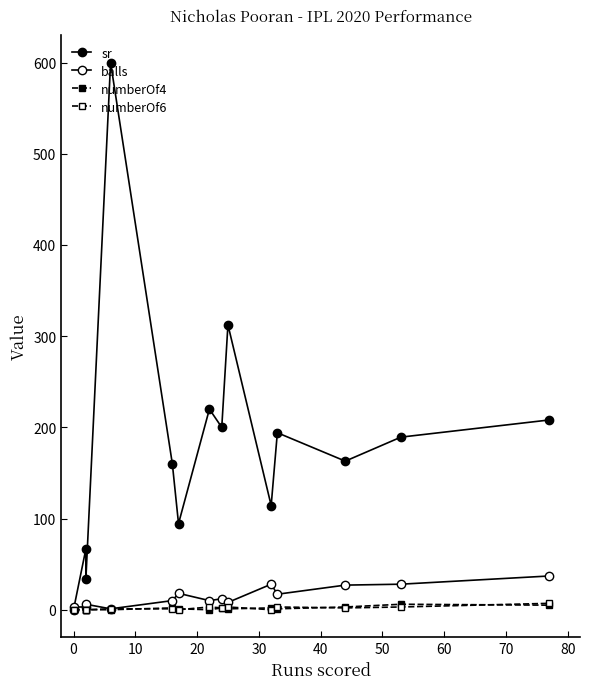

What is the sum of all numberOf4 values?

23.0